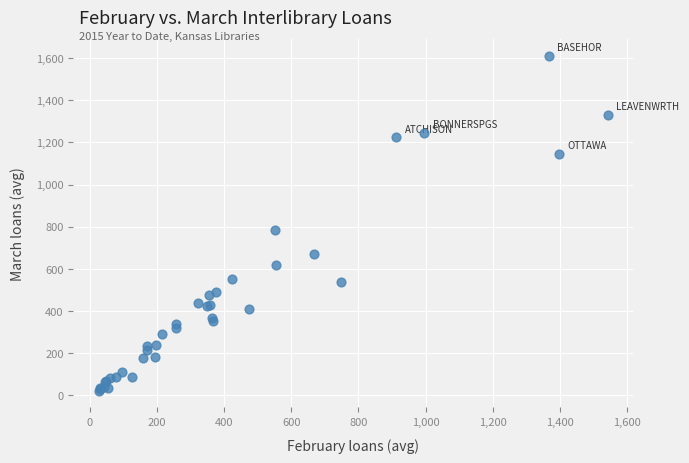

What Y value in the scatter plot is closest to 817?

787